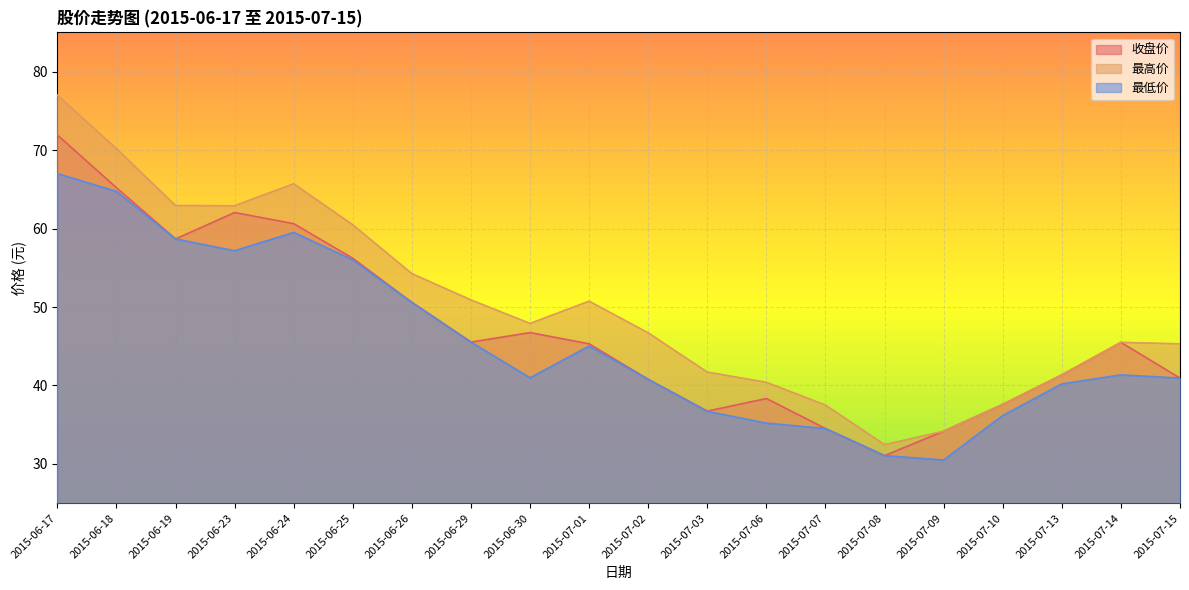

Which series has the largest total across all categories?

最高价